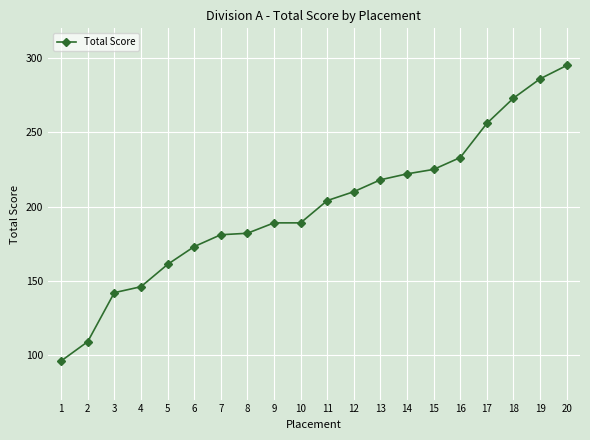

How many lines are shown in the chart?

1